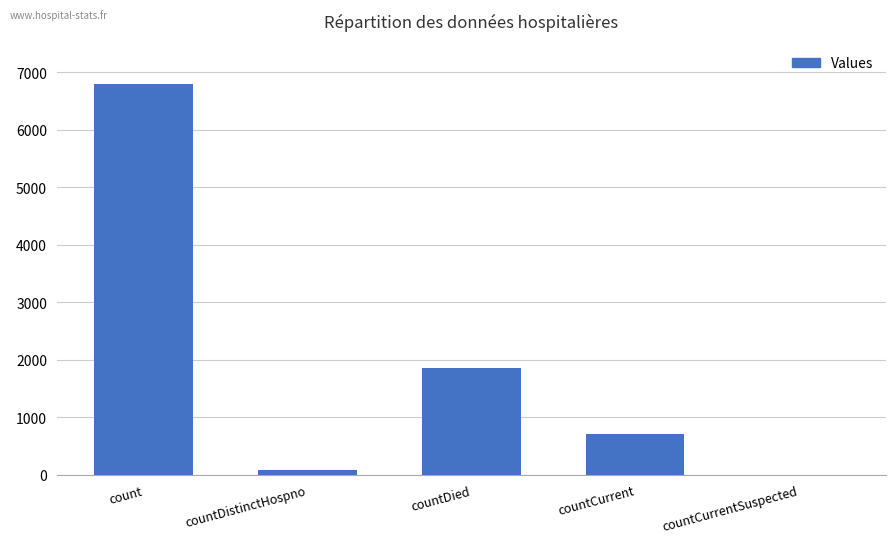

The chart shows a value of 1191 at countDied. True or false?

False